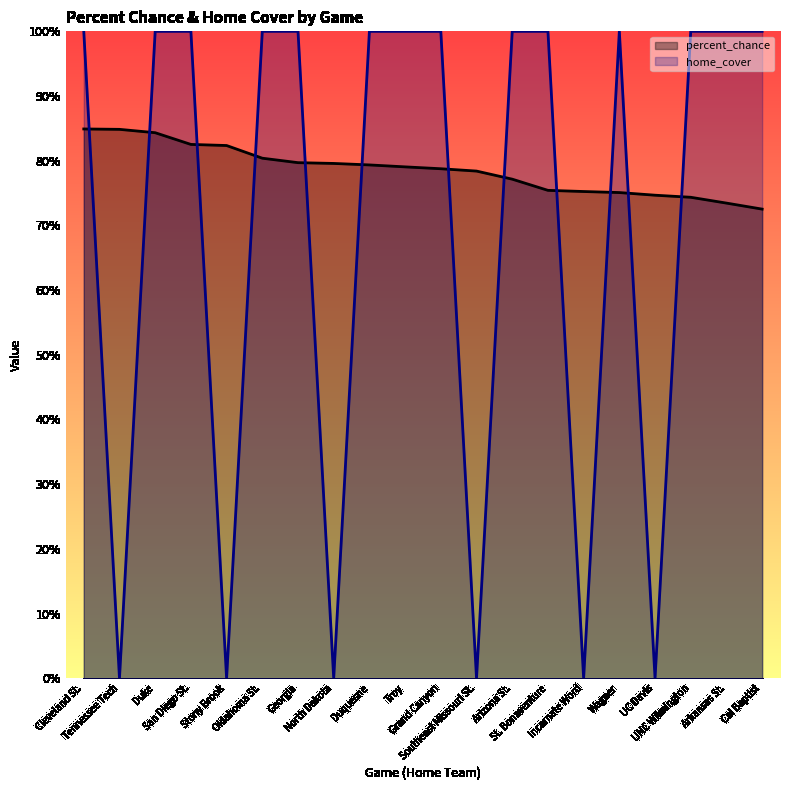

Does the chart have visible grid lines?

No